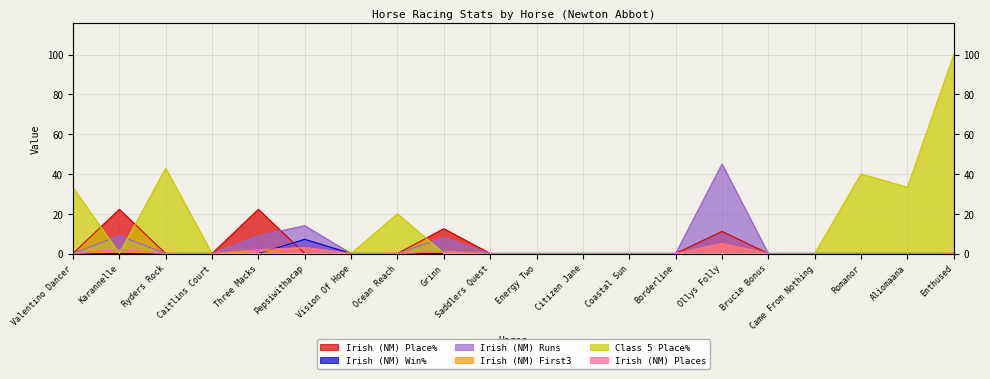

At which category is the sum across all series the highest?

Enthused